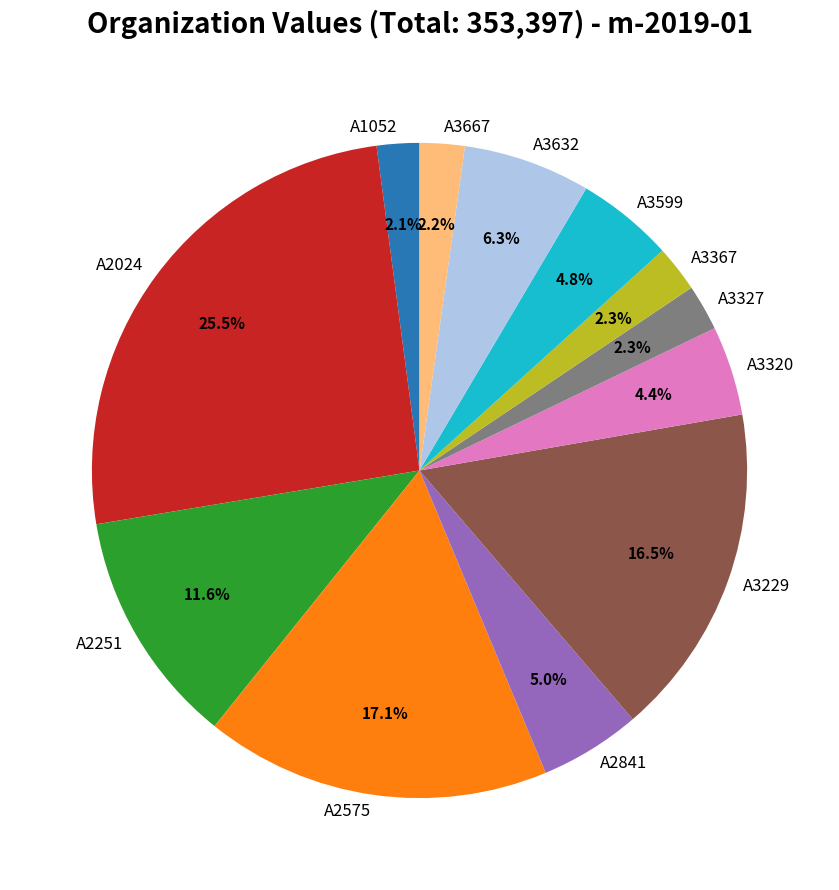

Between A3229 and A3320, which is larger?

A3229